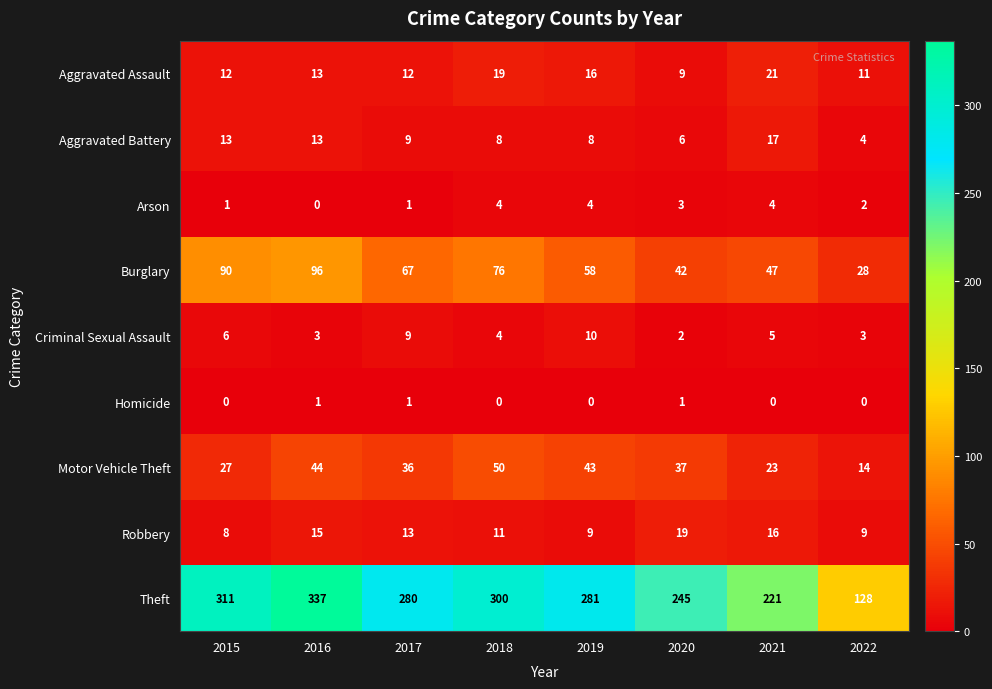

What is the difference between the Robbery values at 2020 and 2022?

10